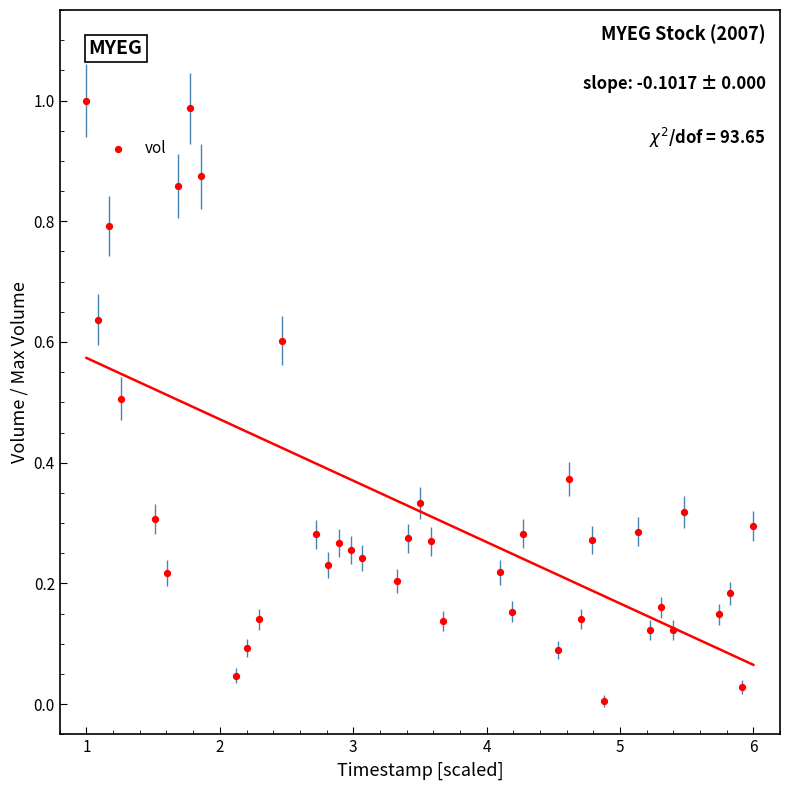

What is the range of X values (max minus min)?

5.0